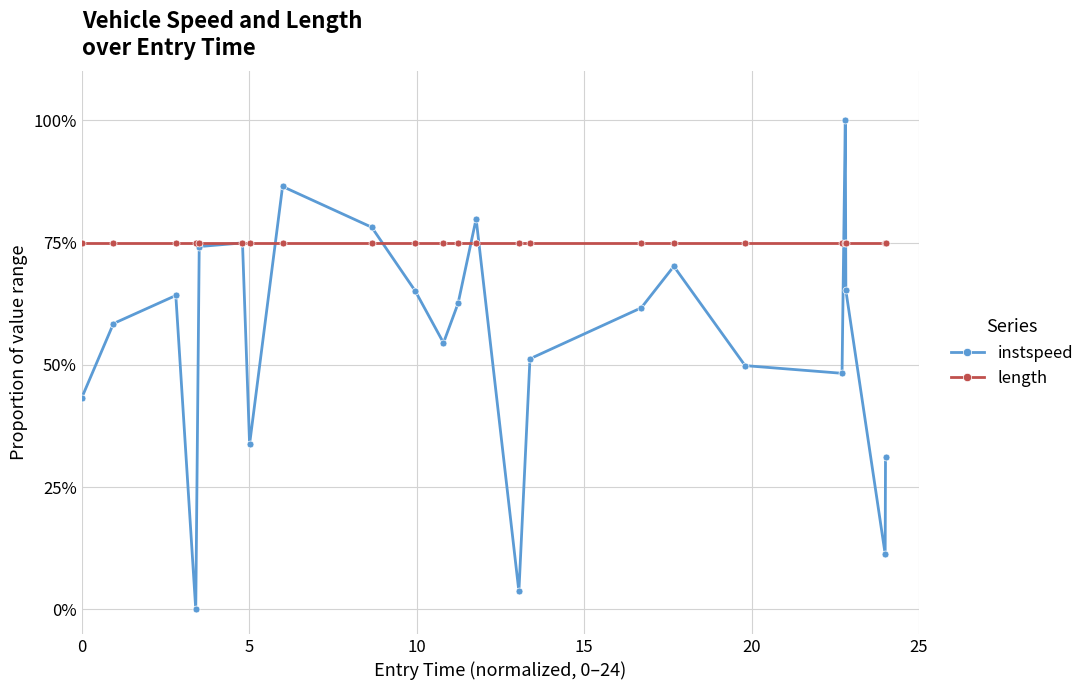

Rank the series by their average value, from lowest to highest.

instspeed, length